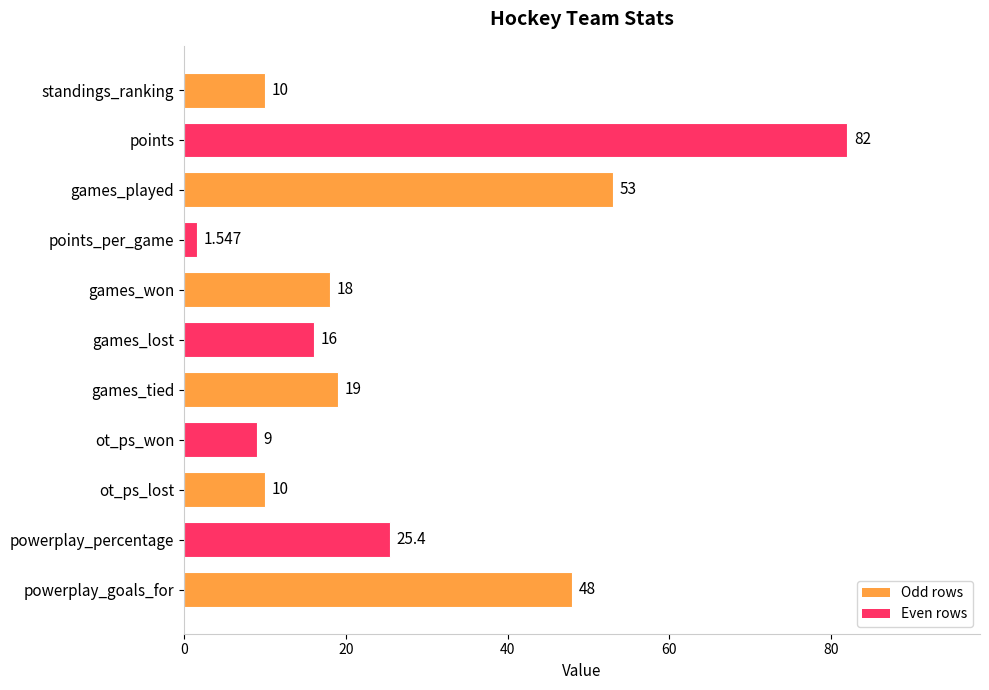

At which category does the chart reach its peak across all series?

points